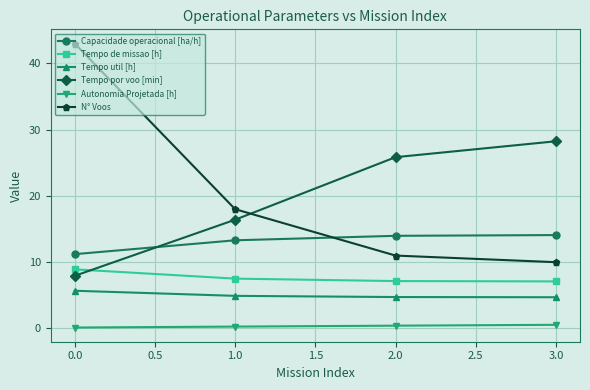

What is the difference between the second highest and second lowest values in the Tempo de missao [h] series?

0.4